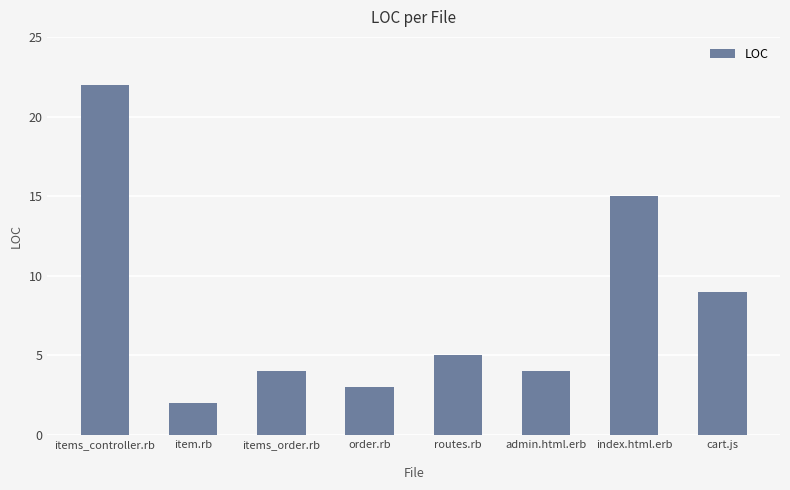

What is the value of the 1st bar from the left?

22